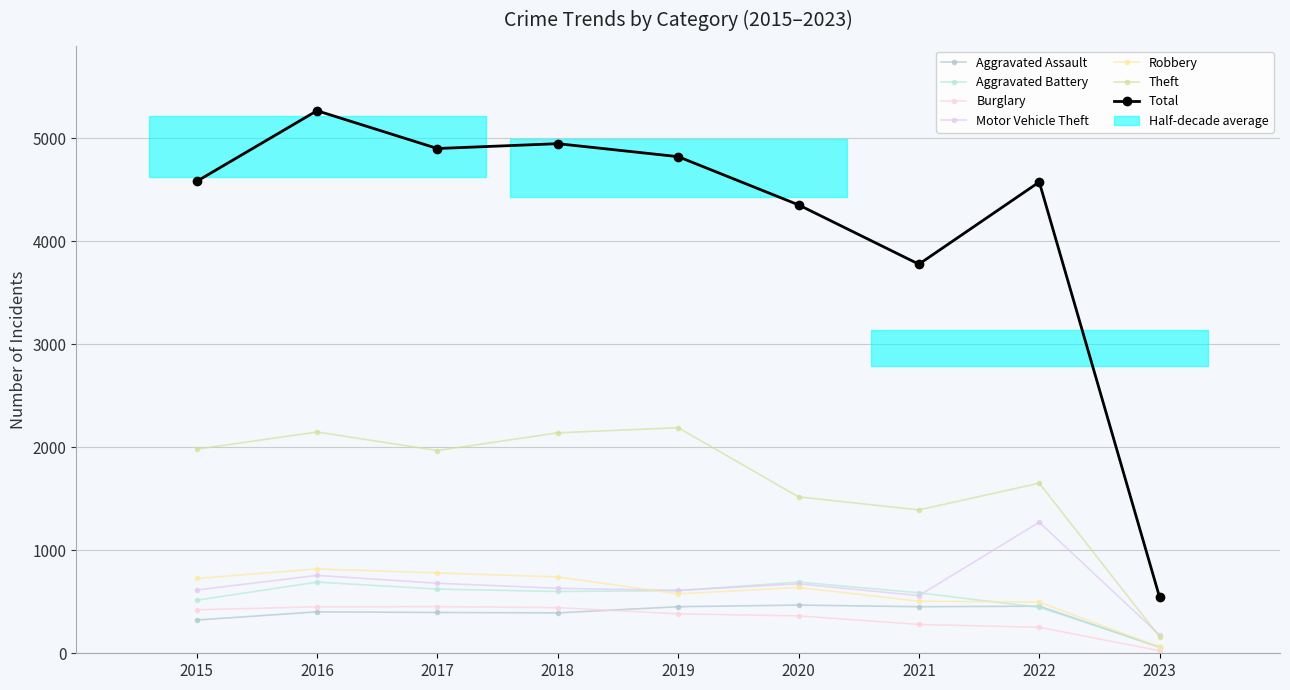

What is the approximate value of Robbery at 2018, to the nearest 50?

750